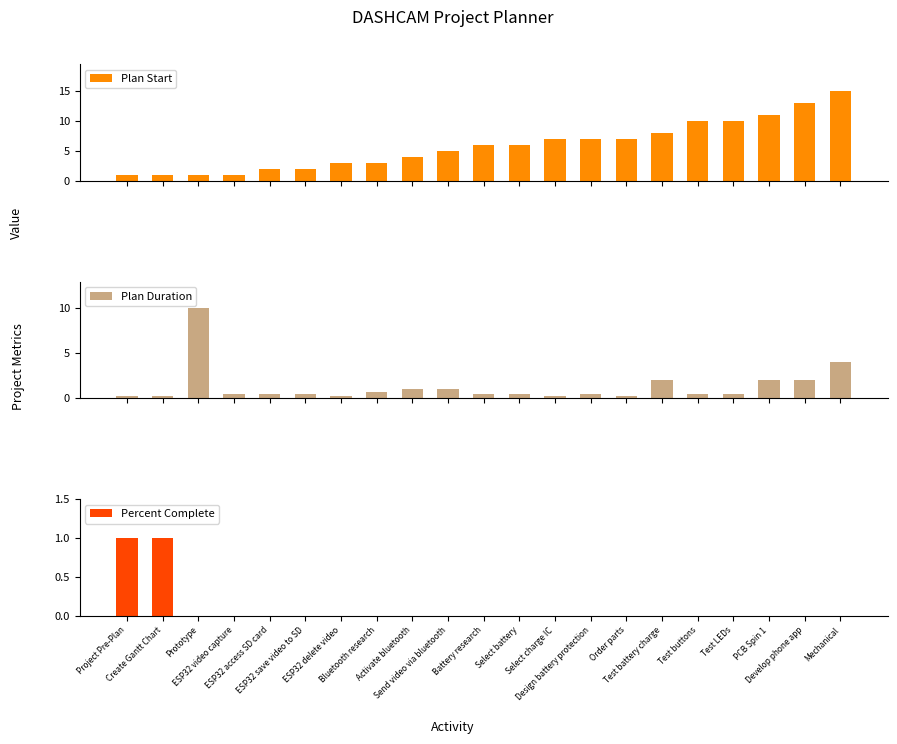

What is the total value across all series at Battery research?

6.5